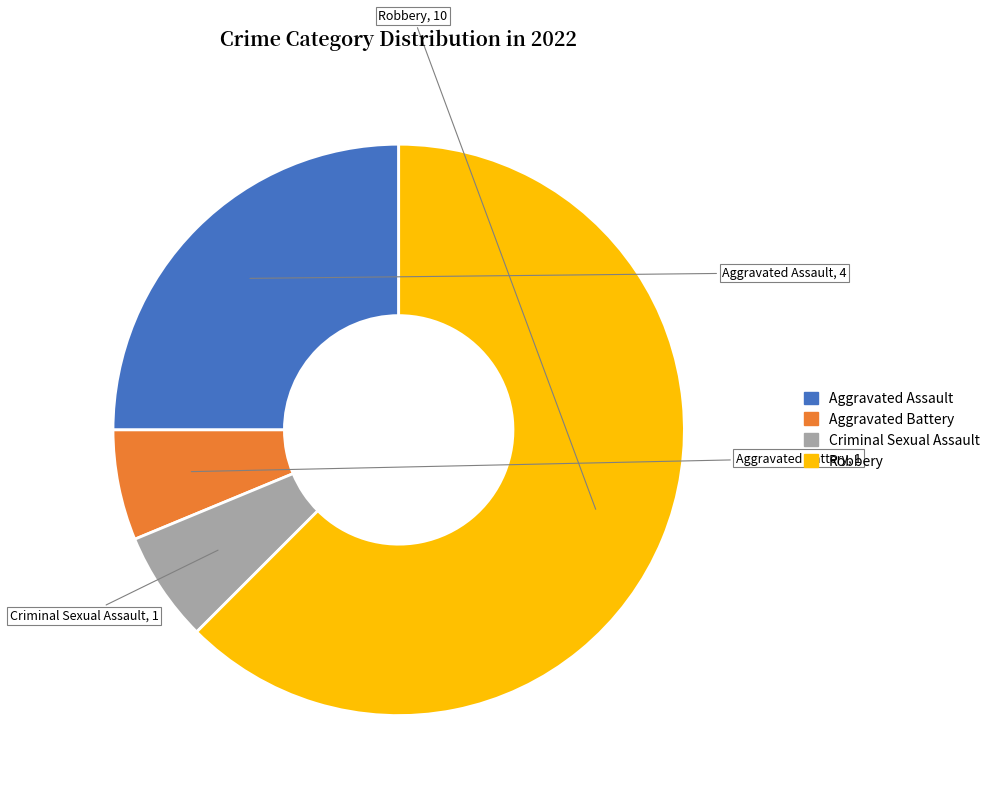

Does any single category account for the majority?

Yes